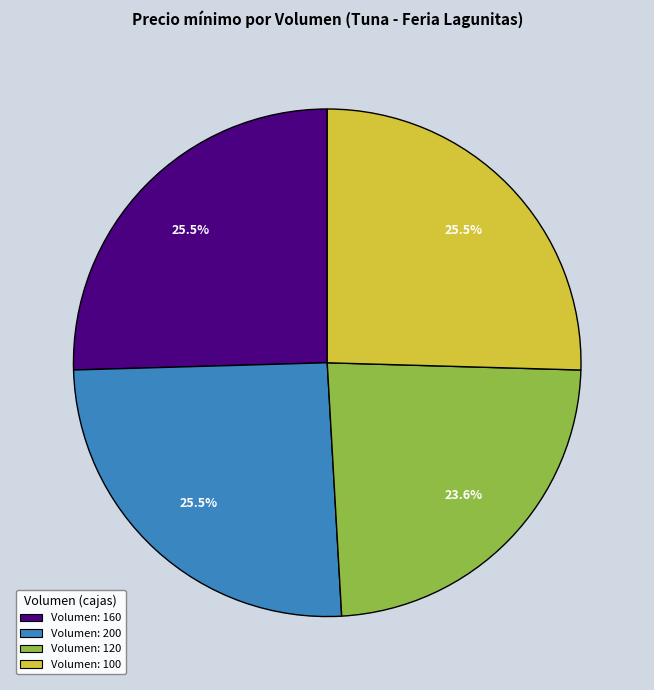

Does any single category account for the majority?

No